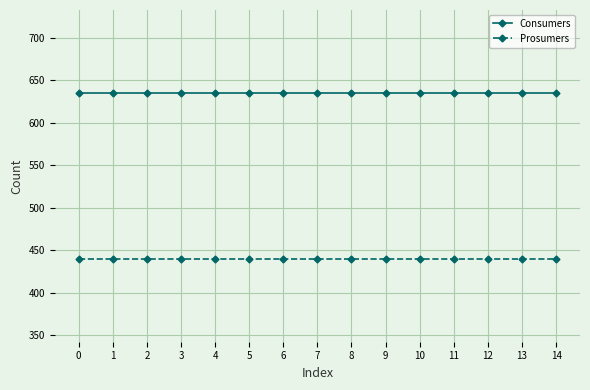

True or false: Prosumers has a value of 440 at 0.

True